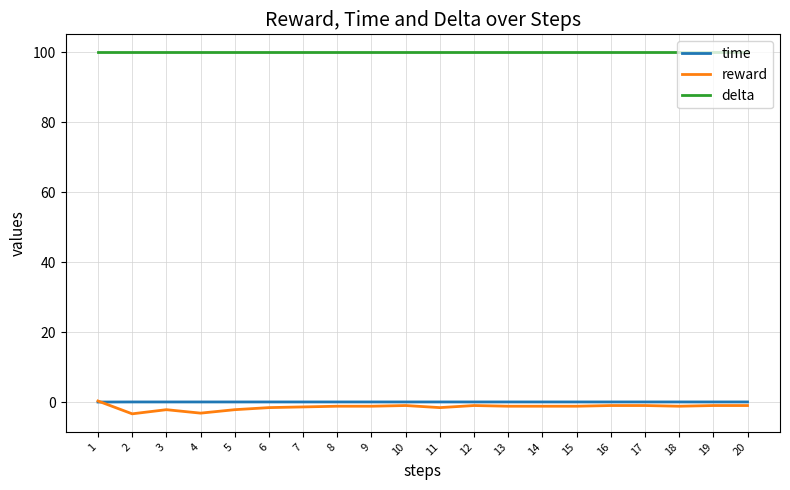

What are all the series names shown in the legend?

time, reward, delta